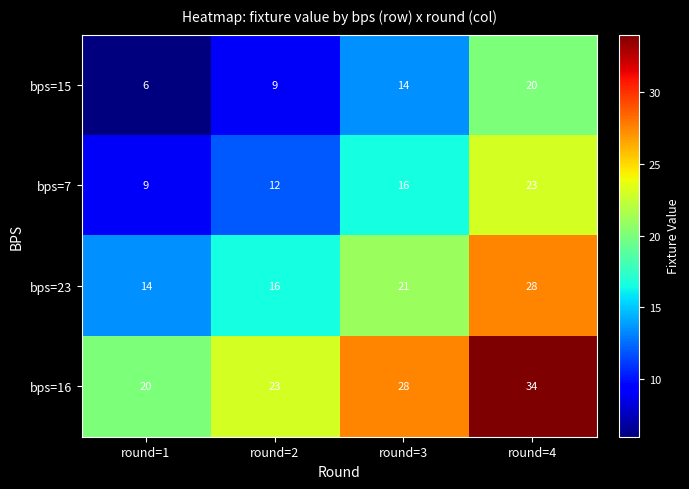

What is the smallest value displayed?

6